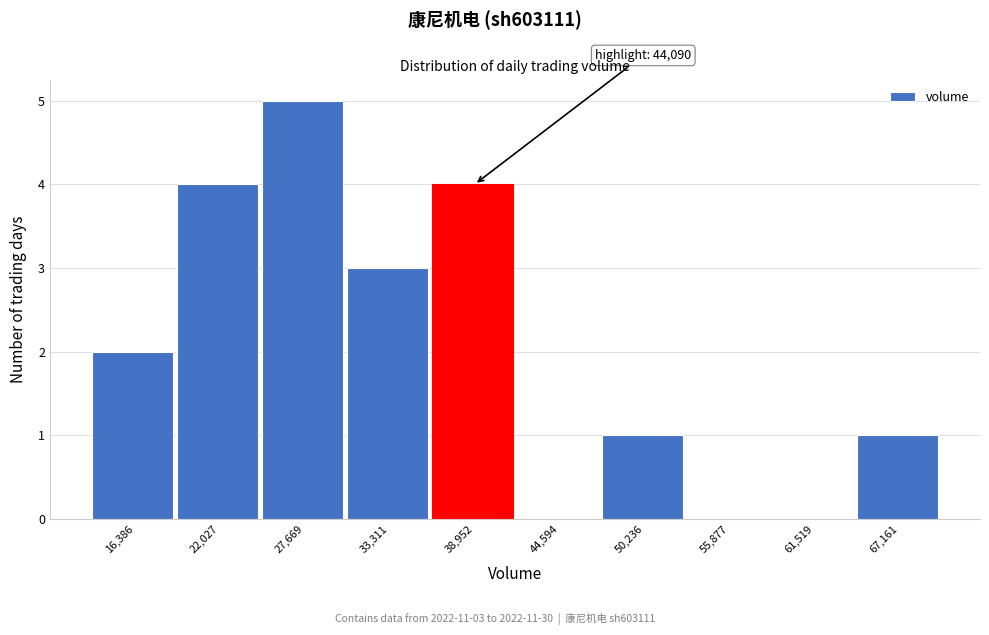

Reading right to left, what are all the values shown in this chart?

67,161=1	61,519=0	55,877=0	50,236=1	44,594=0	38,952=4	33,311=3	27,669=5	22,027=4	16,386=2